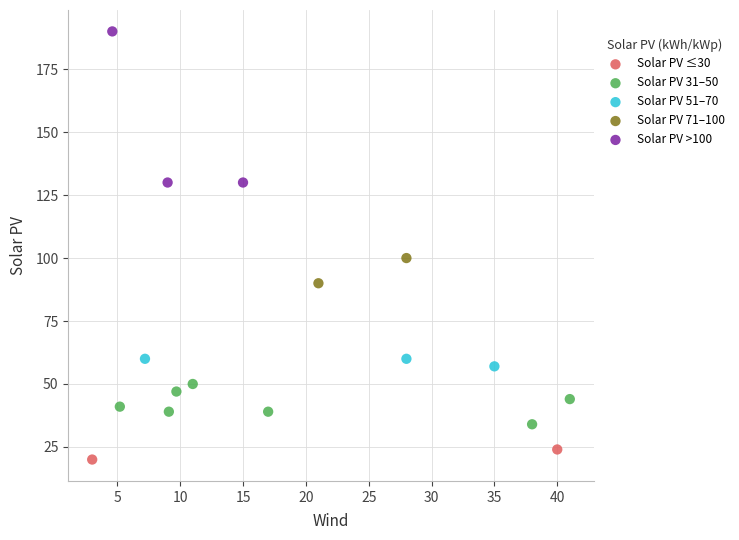

Which series reaches the minimum Y coordinate?

Solar PV ≤30